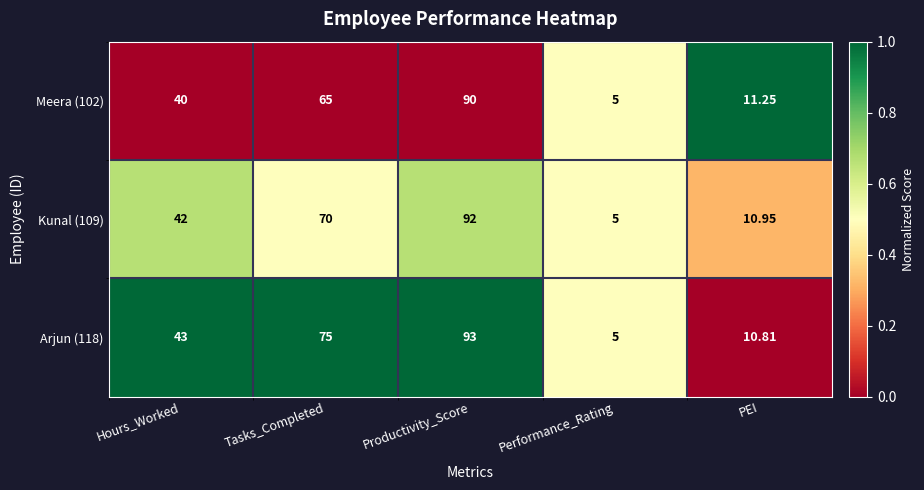

At which label is Meera (102) closest to 47?

Hours_Worked